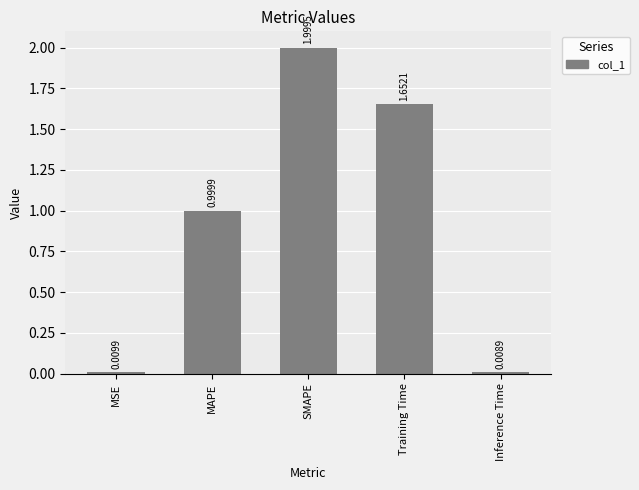

What position from the left is MAPE?

2